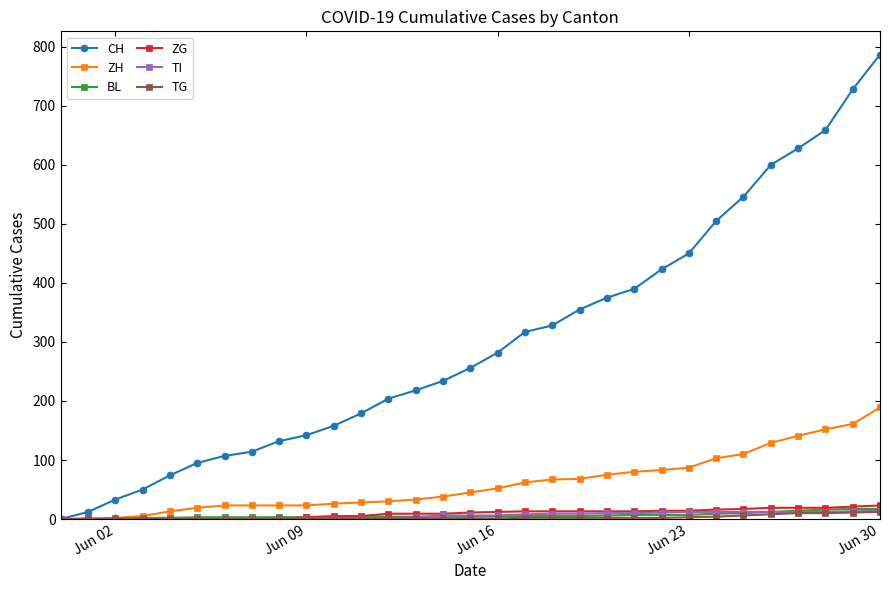

What is the difference between the second highest and second lowest values in the TI series?

13